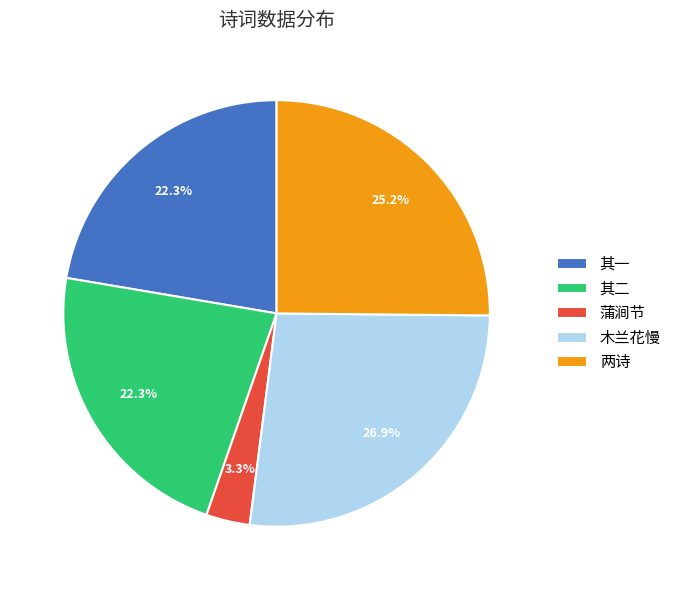

How many slices are in this pie chart?

5